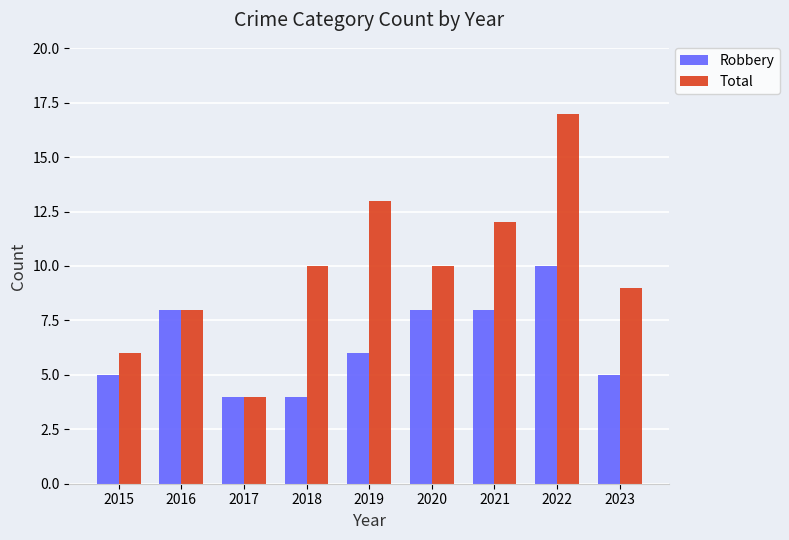

Reading left to right, extract all data points from this chart.

Robbery: 2015=5	2016=8	2017=4	2018=4	2019=6	2020=8	2021=8	2022=10	2023=5
Total: 2015=6	2016=8	2017=4	2018=10	2019=13	2020=10	2021=12	2022=17	2023=9